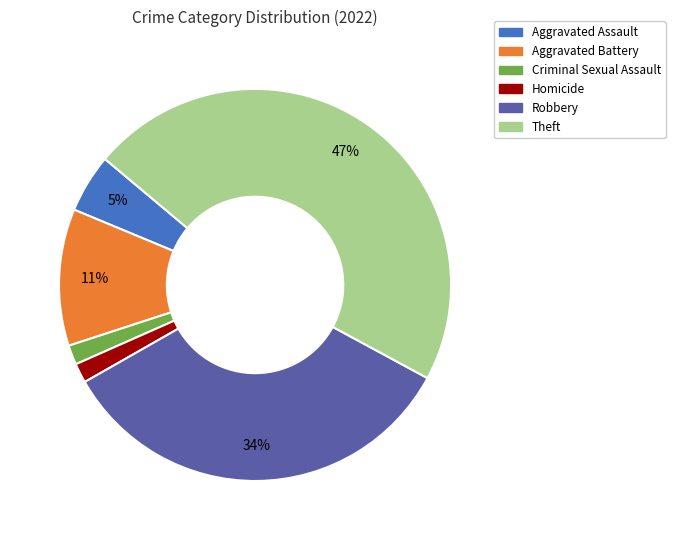

To the nearest percent, what is the difference between the largest and smallest slice percentages?

45%